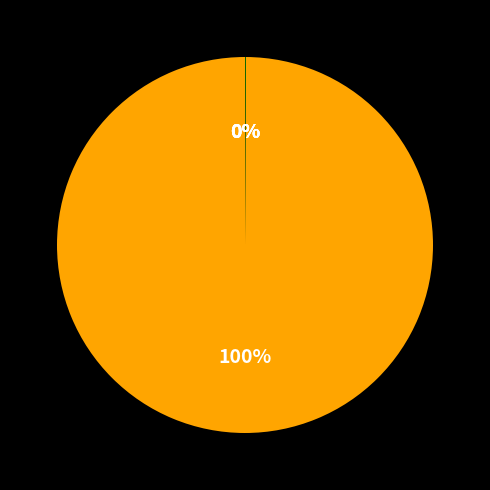

To the nearest percent, what is the difference between the largest and smallest slice percentages?

100%